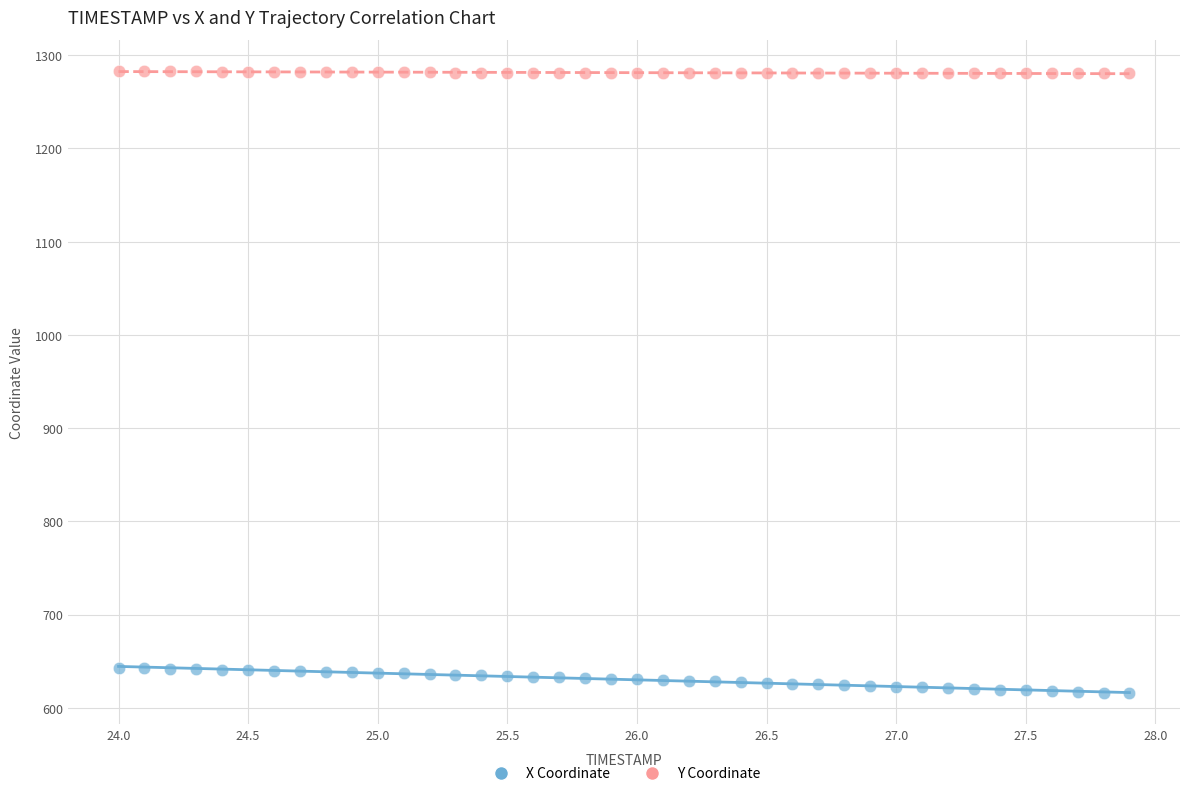

Which series reaches the maximum Y coordinate?

Y Coordinate